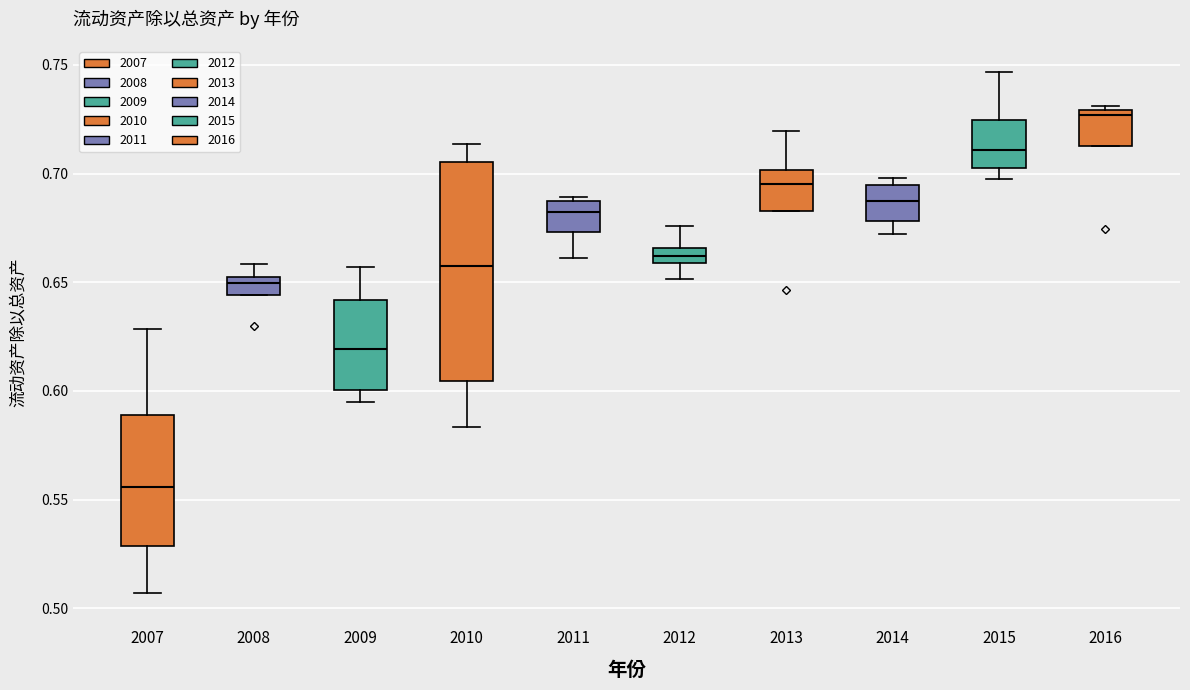

Where is the upper edge of the box at x = 2016 on the y-axis? The values are not printed on the chart, so give them approximately, as read against the axis.

0.730